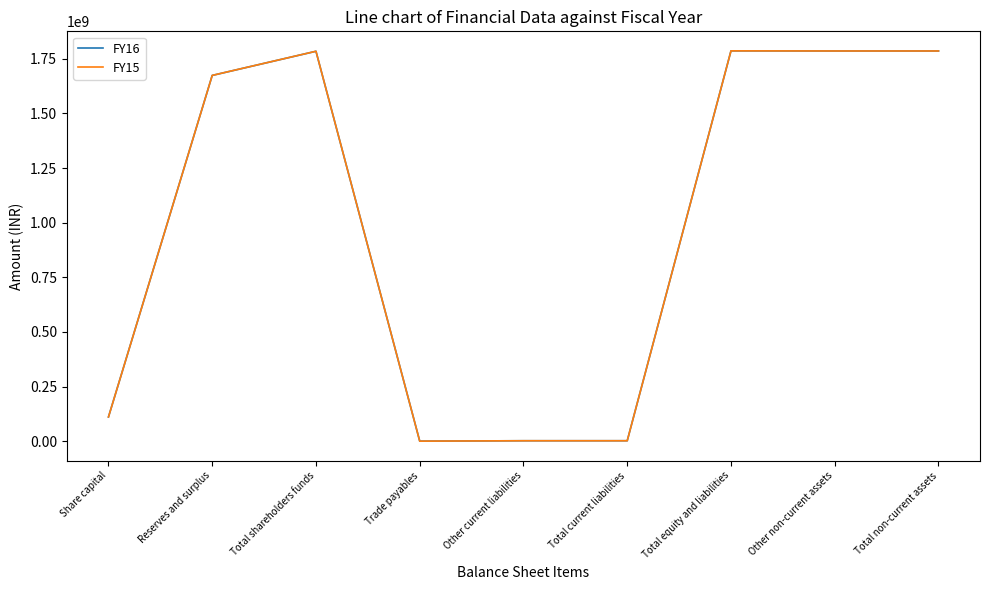

What is the total value across all series at Reserves and surplus?

3348586000